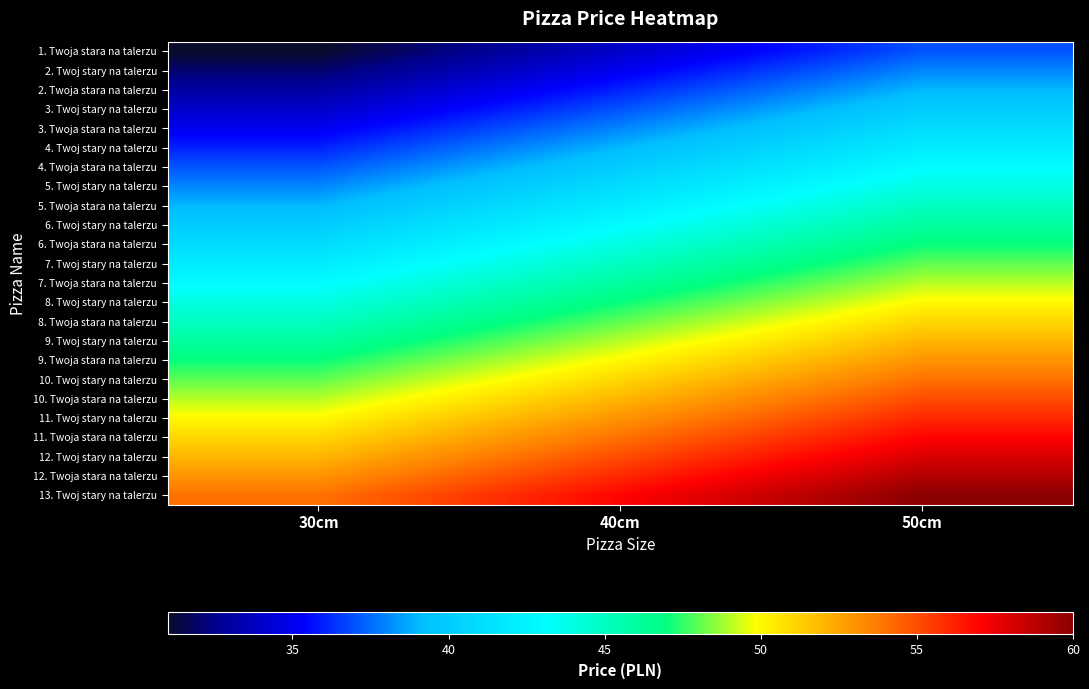

Reading left to right, list all the values displayed in this chart.

1. Twoja stara na talerzu: 30cm=31	40cm=34	50cm=37
2. Twoj stary na talerzu: 30cm=32	40cm=35	50cm=38
2. Twoja stara na talerzu: 30cm=33	40cm=36	50cm=39
3. Twoj stary na talerzu: 30cm=34	40cm=37	50cm=40
3. Twoja stara na talerzu: 30cm=35	40cm=38	50cm=41
4. Twoj stary na talerzu: 30cm=36	40cm=39	50cm=42
4. Twoja stara na talerzu: 30cm=37	40cm=40	50cm=43
5. Twoj stary na talerzu: 30cm=38	40cm=41	50cm=44
5. Twoja stara na talerzu: 30cm=39	40cm=42	50cm=45
6. Twoj stary na talerzu: 30cm=40	40cm=43	50cm=46
6. Twoja stara na talerzu: 30cm=41	40cm=44	50cm=47
7. Twoj stary na talerzu: 30cm=42	40cm=45	50cm=48
7. Twoja stara na talerzu: 30cm=43	40cm=46	50cm=49
8. Twoj stary na talerzu: 30cm=44	40cm=47	50cm=50
8. Twoja stara na talerzu: 30cm=45	40cm=48	50cm=51
9. Twoj stary na talerzu: 30cm=46	40cm=49	50cm=52
9. Twoja stara na talerzu: 30cm=47	40cm=50	50cm=53
10. Twoj stary na talerzu: 30cm=48	40cm=51	50cm=54
10. Twoja stara na talerzu: 30cm=49	40cm=52	50cm=55
11. Twoj stary na talerzu: 30cm=50	40cm=53	50cm=56
11. Twoja stara na talerzu: 30cm=51	40cm=54	50cm=57
12. Twoj stary na talerzu: 30cm=52	40cm=55	50cm=58
12. Twoja stara na talerzu: 30cm=53	40cm=56	50cm=59
13. Twoj stary na talerzu: 30cm=54	40cm=57	50cm=60